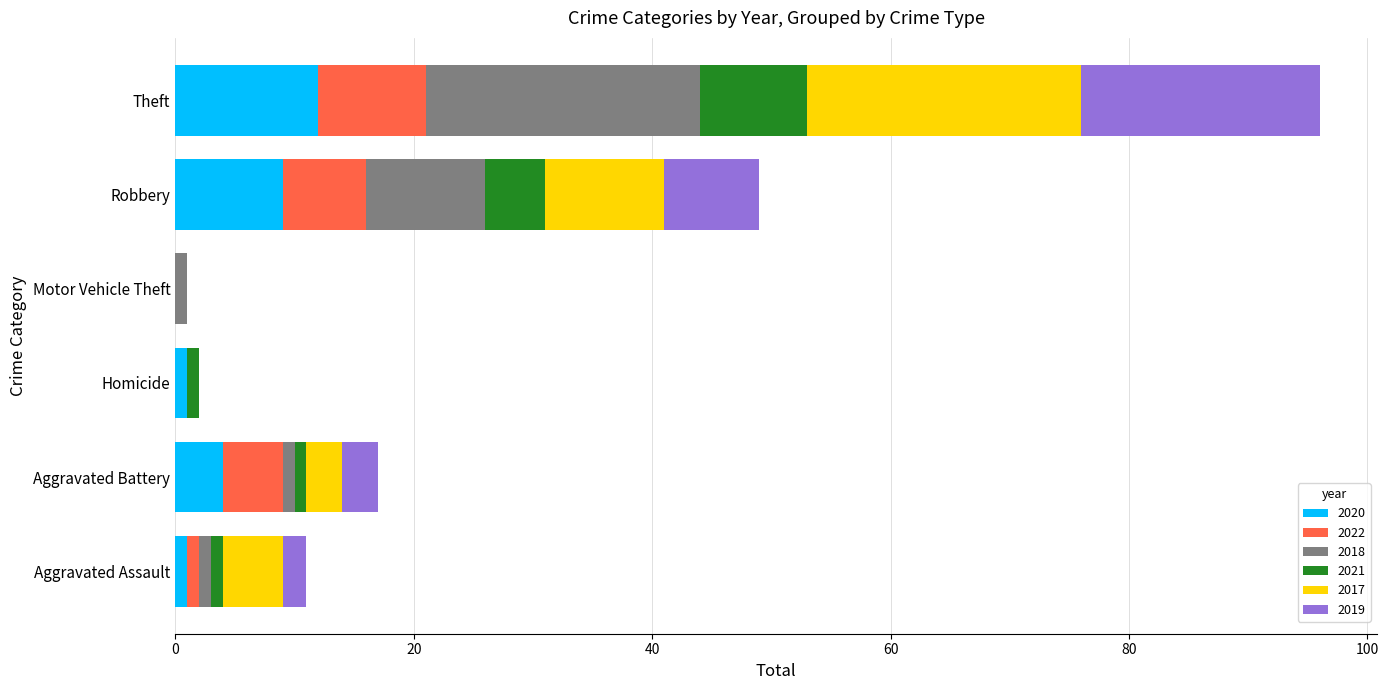

Count the number of categories in the chart.

6